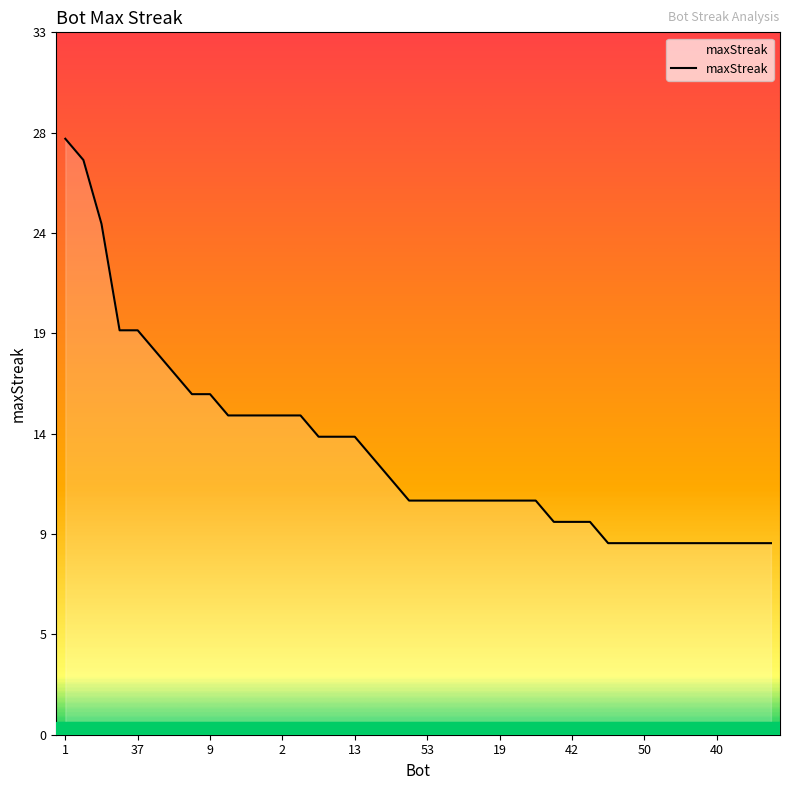

Does the chart display data point markers on the line(s)?

No